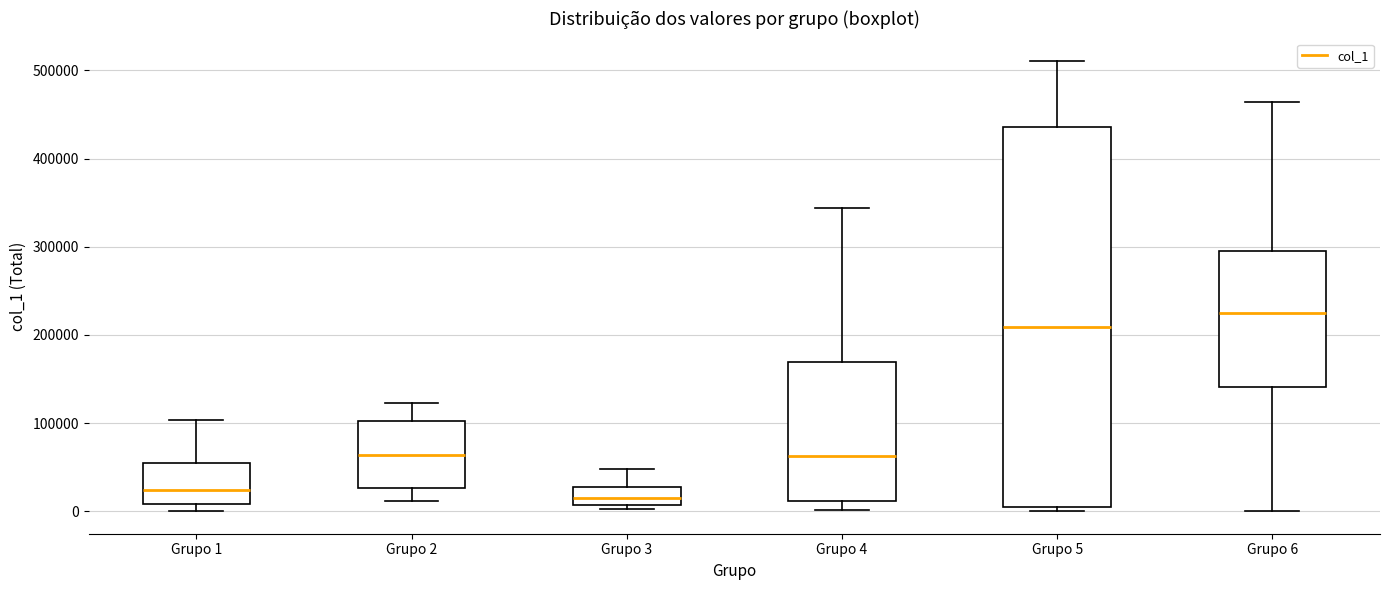

Reading left to right, read every box against the y-axis: the position of its median line, the range the box covers, and the ends of its whiskers. The values are not printed on the chart, so give them approximately, as read against the axis.

Grupo 1: median 20000, box 10000 to 50000, whiskers 0 to 100000
Grupo 2: median 60000, box 30000 to 100000, whiskers 10000 to 120000
Grupo 3: median 10000 (inside the box), box 10000 to 30000, whiskers 0 to 50000
Grupo 4: median 60000, box 10000 to 170000, whiskers 0 to 340000
Grupo 5: median 210000, box 0 to 440000, whiskers 0 (just below the box's lower edge) to 510000
Grupo 6: median 220000, box 140000 to 300000, whiskers 0 to 460000